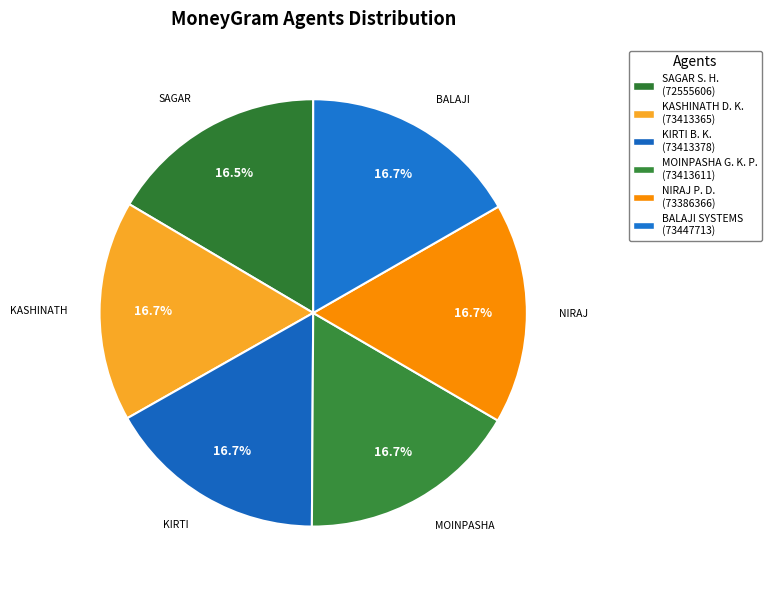

How many segments does this pie chart have?

6